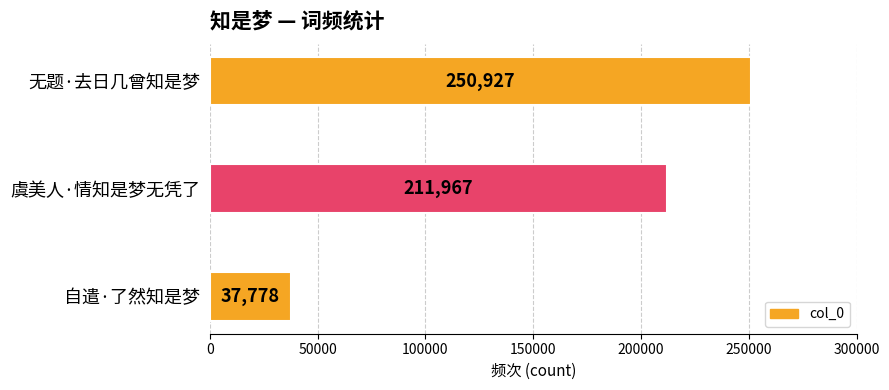

Is it true that the value at 无题·去日几曾知是梦 is 250927?

True